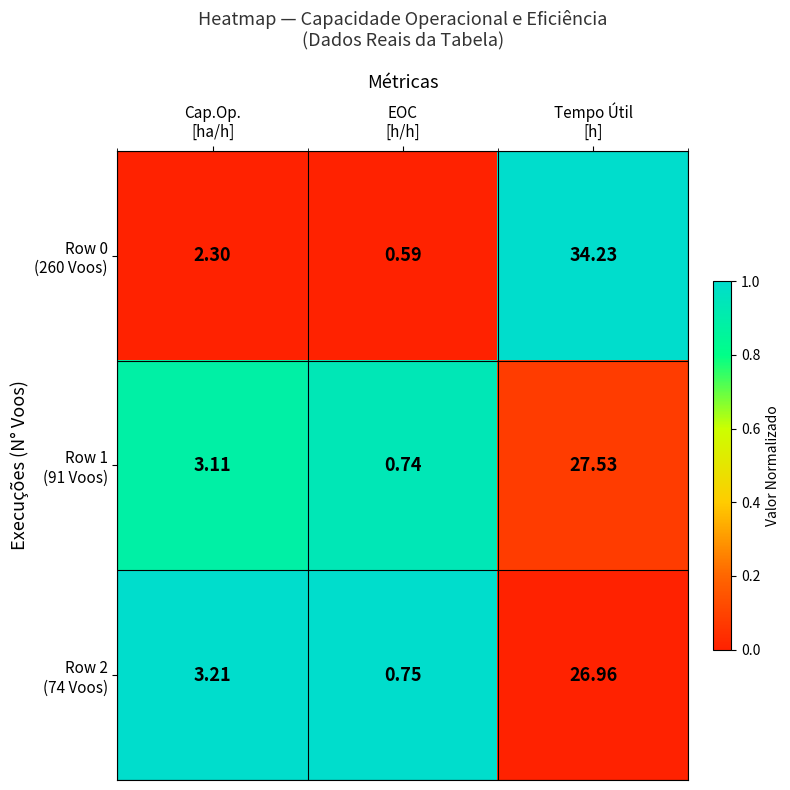

Count the number of data series in this chart.

3